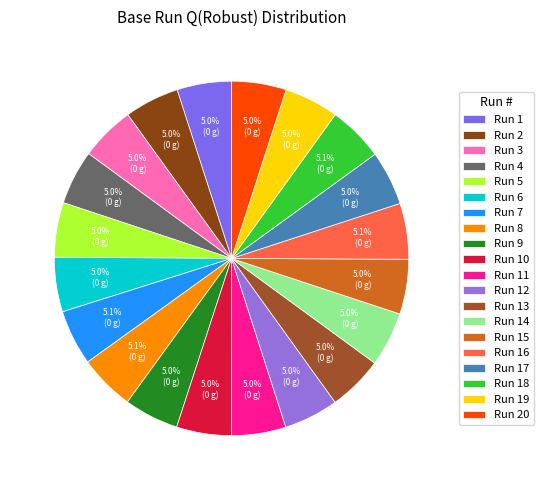

What percentage is the Run 4 slice, to the nearest percent?

5%